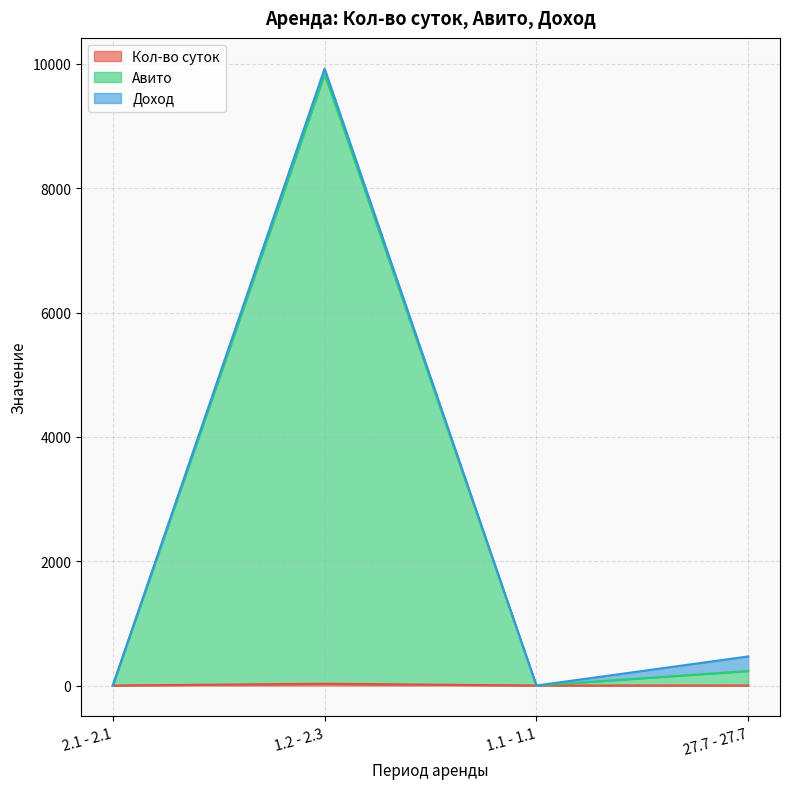

True or false: Кол-во суток has more than 2 interior local peaks.

False